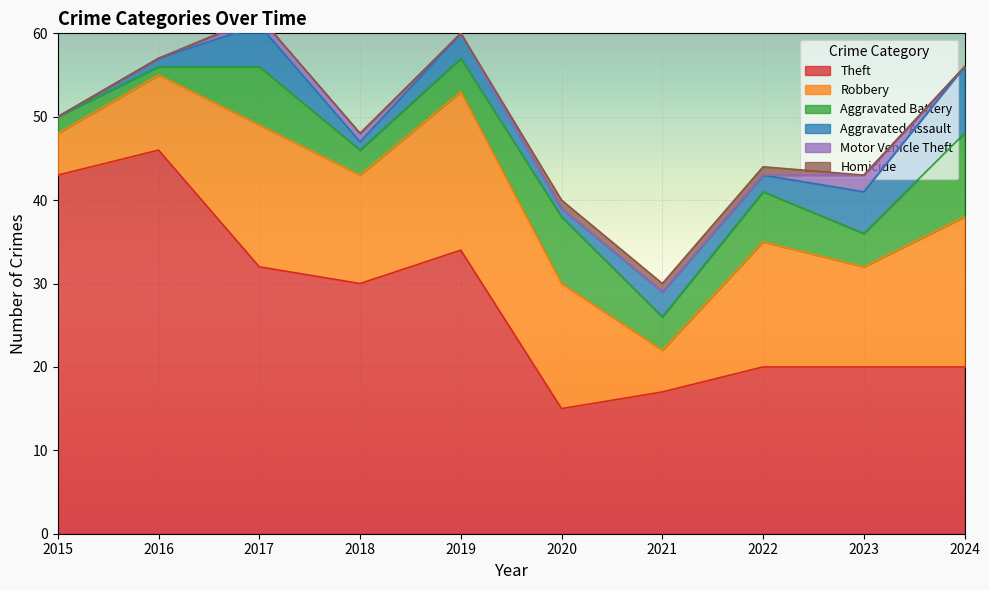

At 2016, list the series in order from largest to smallest.

Theft, Robbery, Aggravated Battery, Aggravated Assault, Motor Vehicle Theft, Homicide